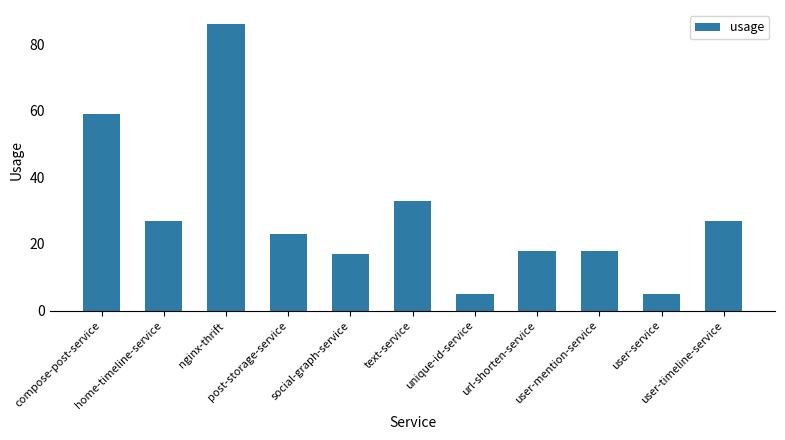

The chart shows a value of 101 at compose-post-service. True or false?

False